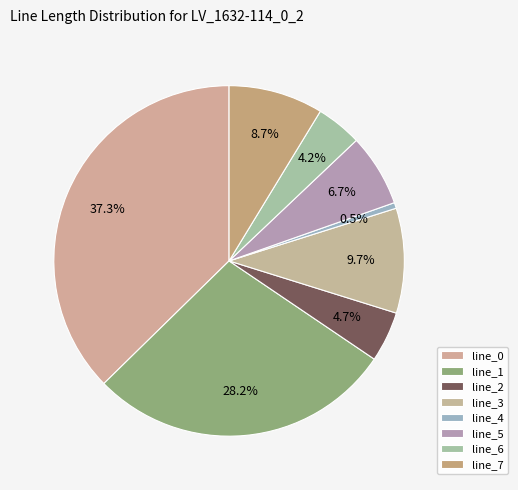

The line_0 slice represents 37% of the pie. True or false?

True